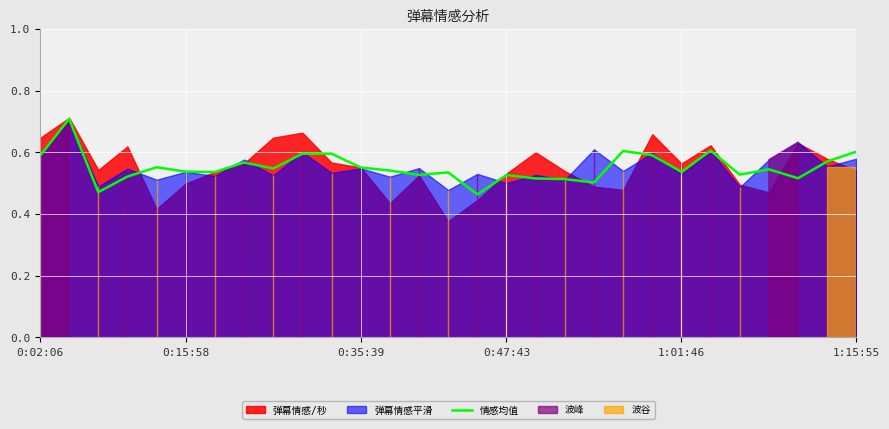

Reading left to right, what are all the values shown in this chart?

0.6	0.7	0.5	0.5	0.6	0.5	0.5	0.6	0.5	0.6	0.6	0.6	0.5	0.5	0.5	0.5	0.5	0.5	0.5	0.5	0.6	0.6	0.5	0.6	0.5	0.5	0.5	0.6	0.6